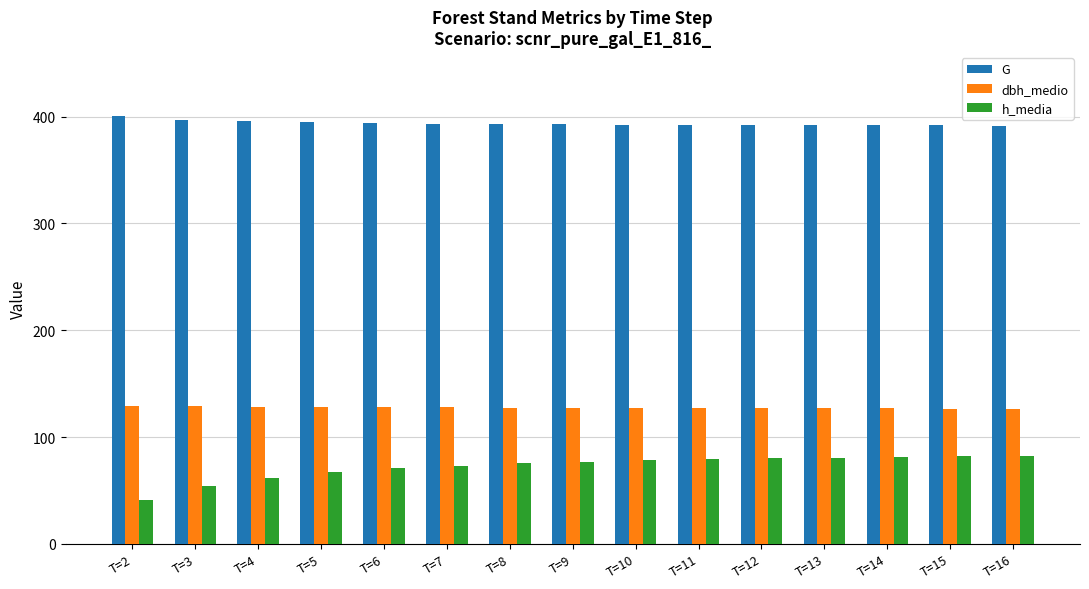

Rank the series at T=14 from lowest to highest value.

h_media, dbh_medio, G